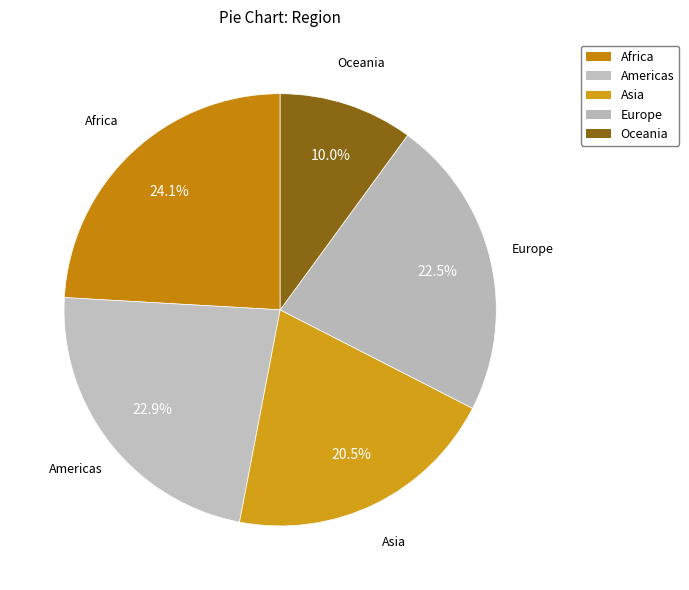

To the nearest percent, what portion does Africa represent?

24%